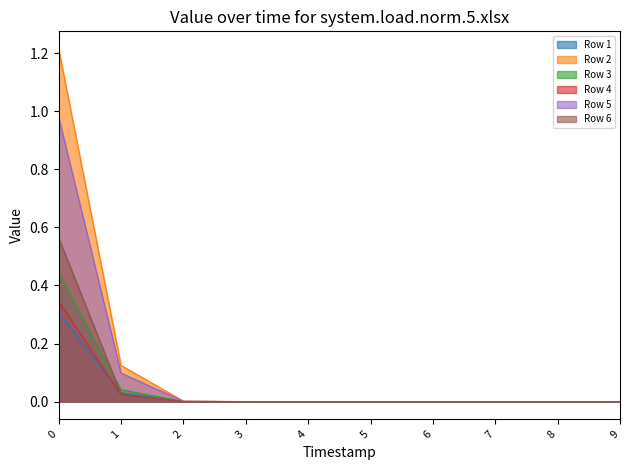

List the series in order of their peak value, highest first.

Row 2, Row 5, Row 6, Row 3, Row 4, Row 1